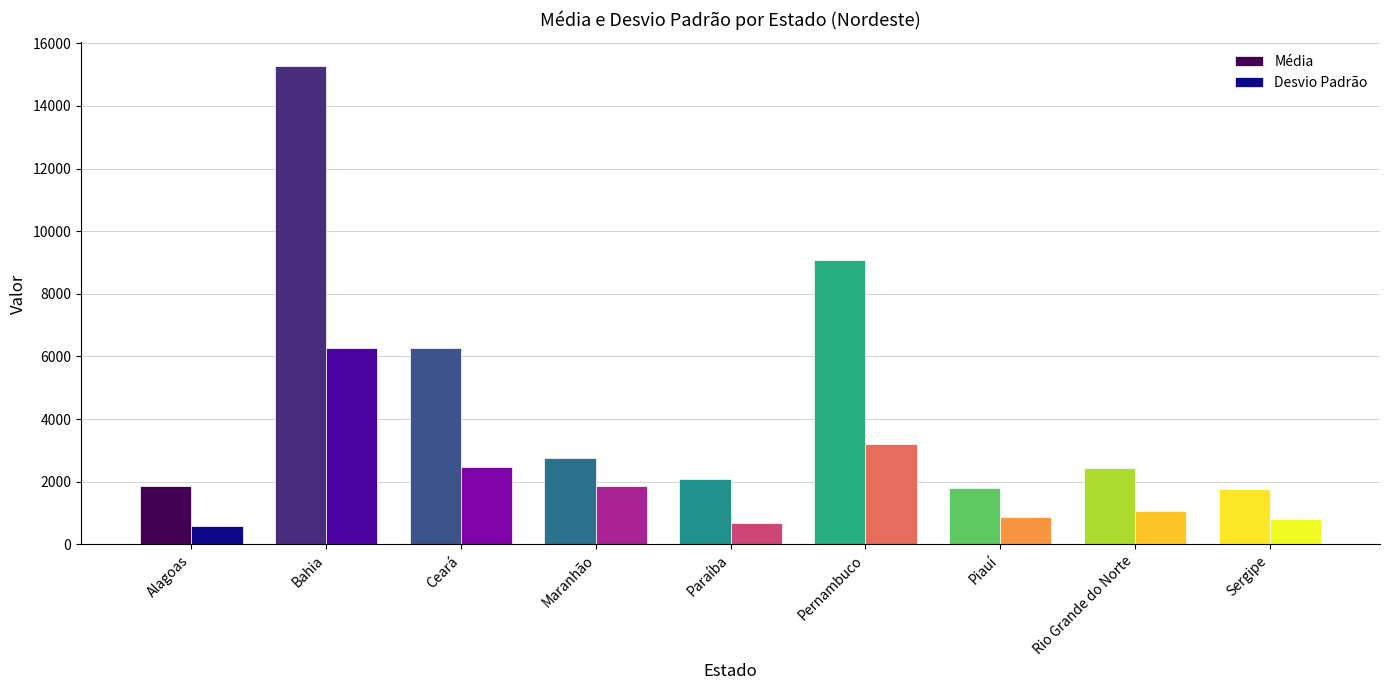

What is the difference between the highest and lowest values at Ceará?

3803.1